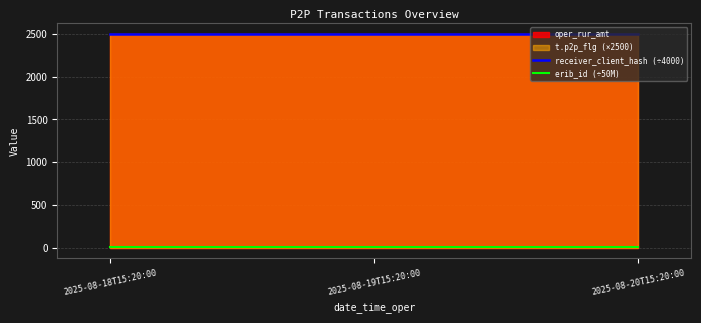

True or false: receiver_client_hash (÷4000) has a value of 4016.1 at 2025-08-19T15:20:00.

False